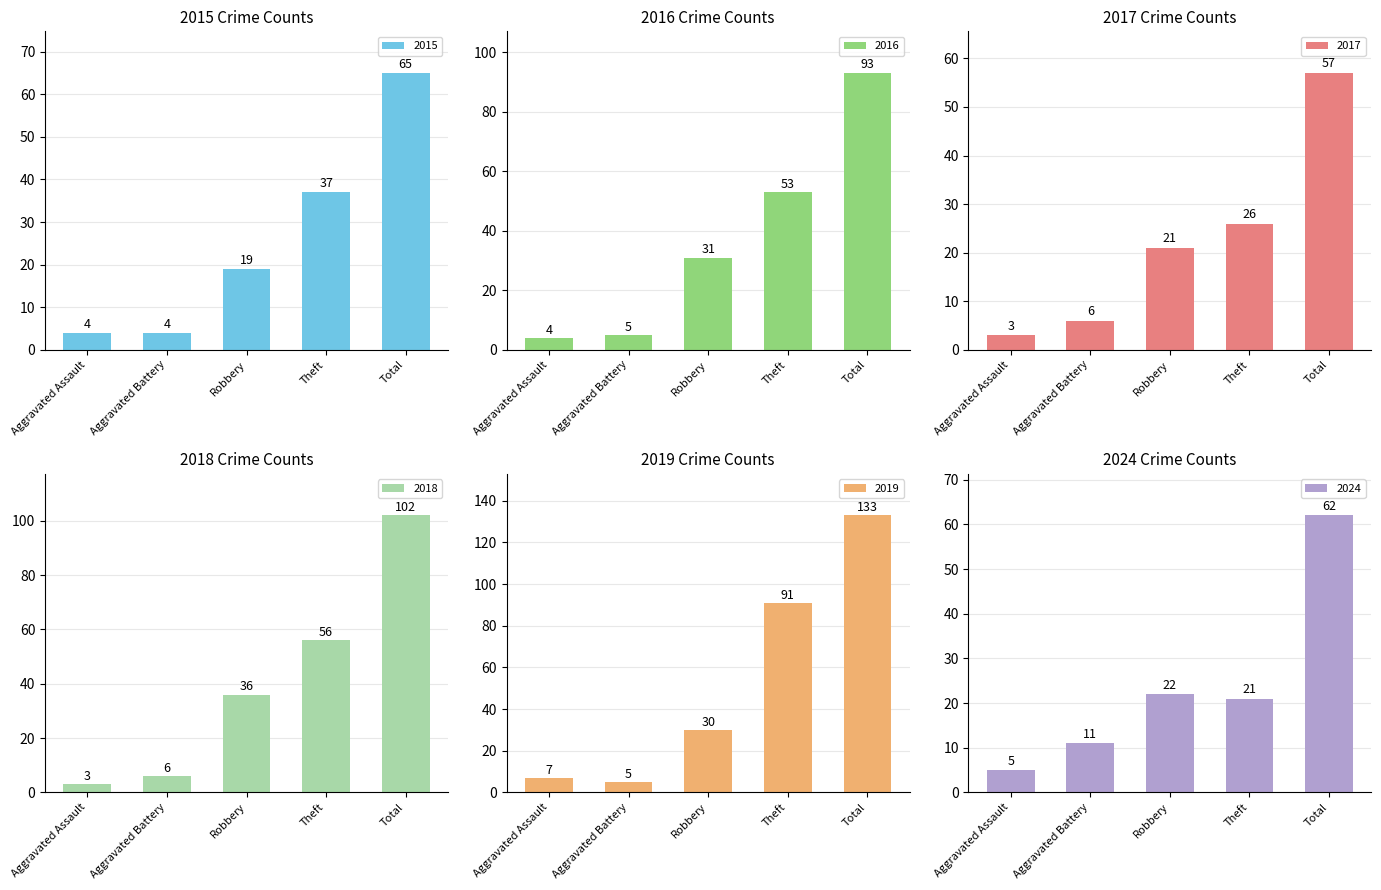

What is the sum of all 2017 values?

113